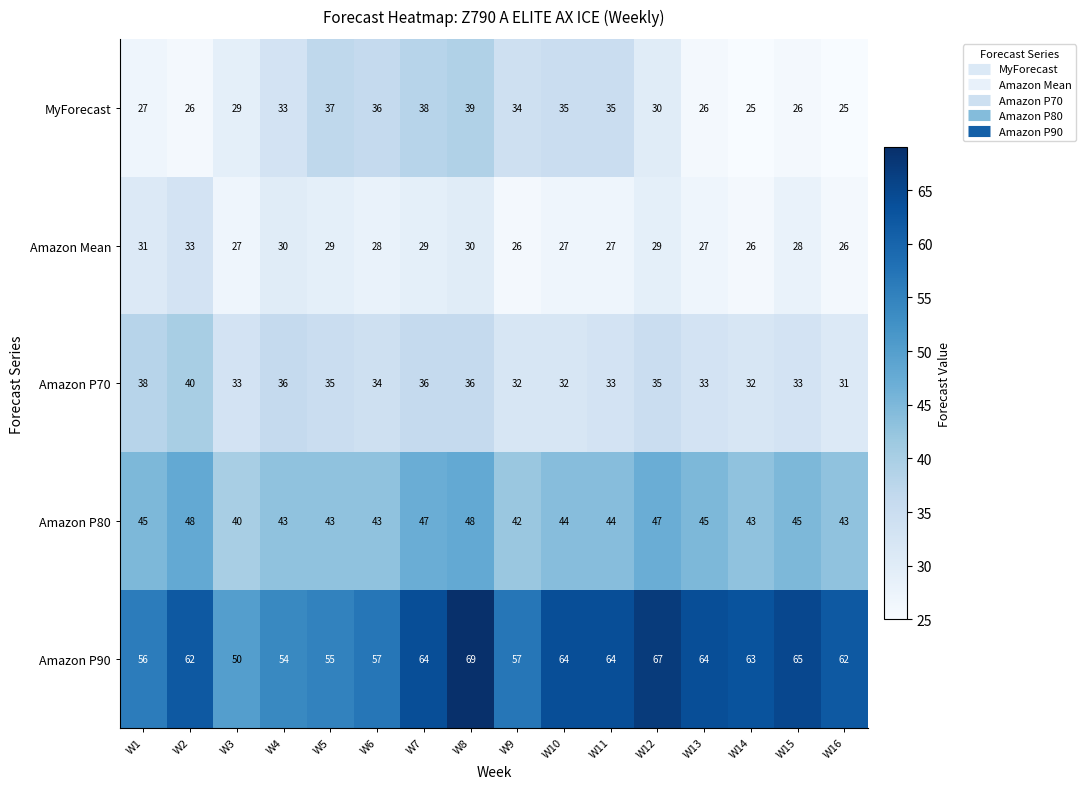

Between W1 and W6, which series saw the biggest shift?

MyForecast